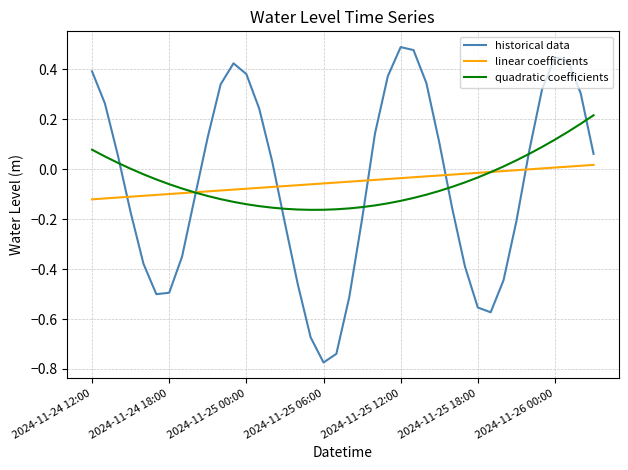

True or false: quadratic coefficients and historical data cross at least once.

True